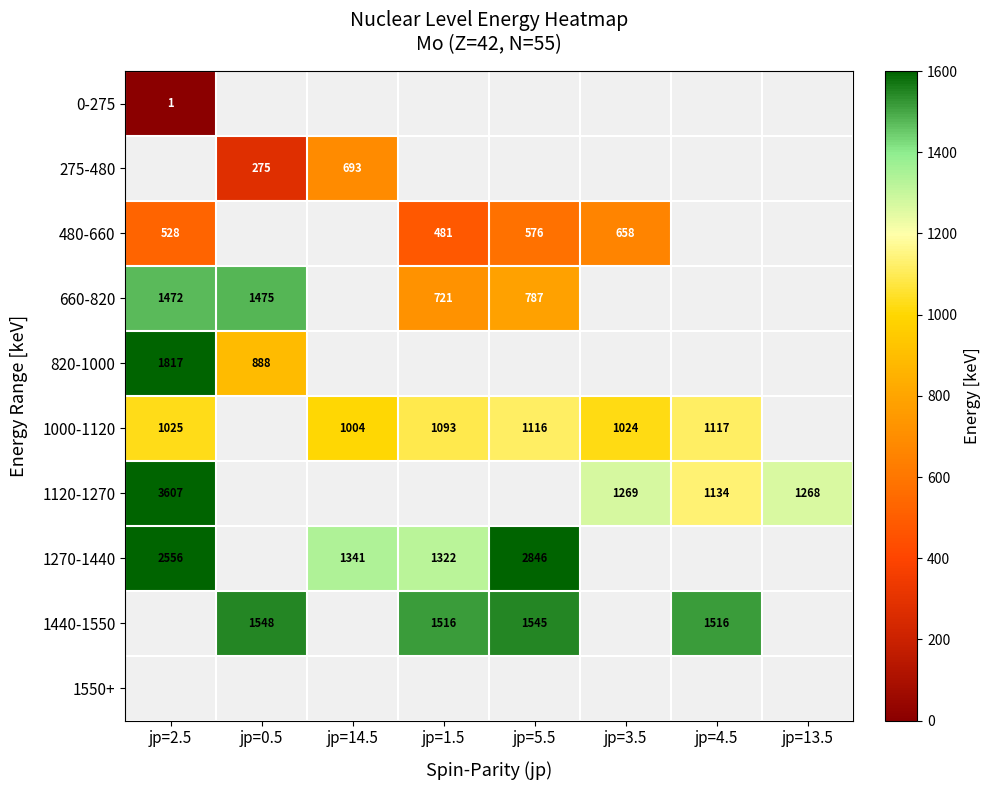

Between jp=14.5 and jp=3.5, which is larger?

jp=3.5